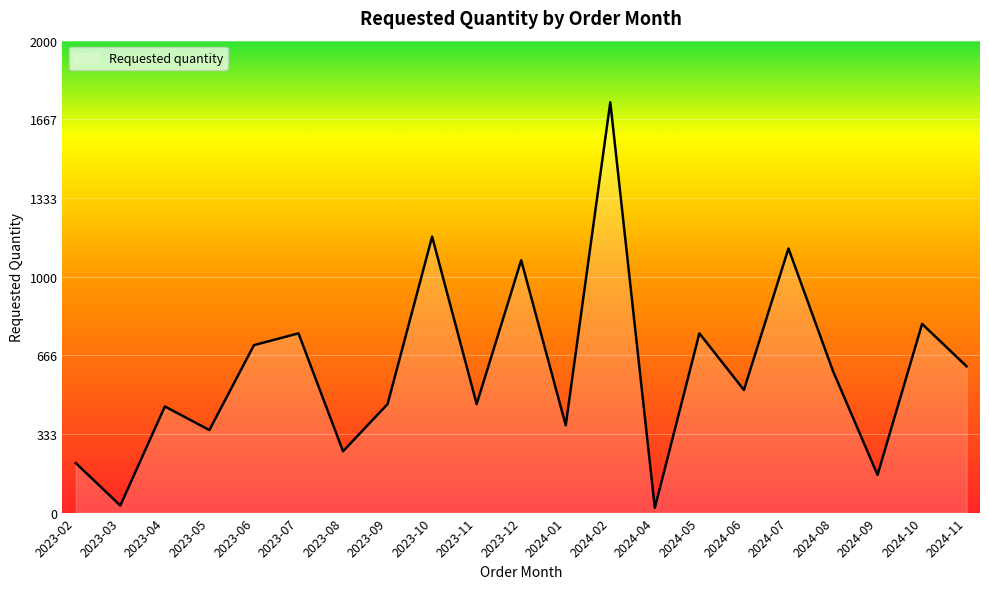

What is the sum of all values?

12640